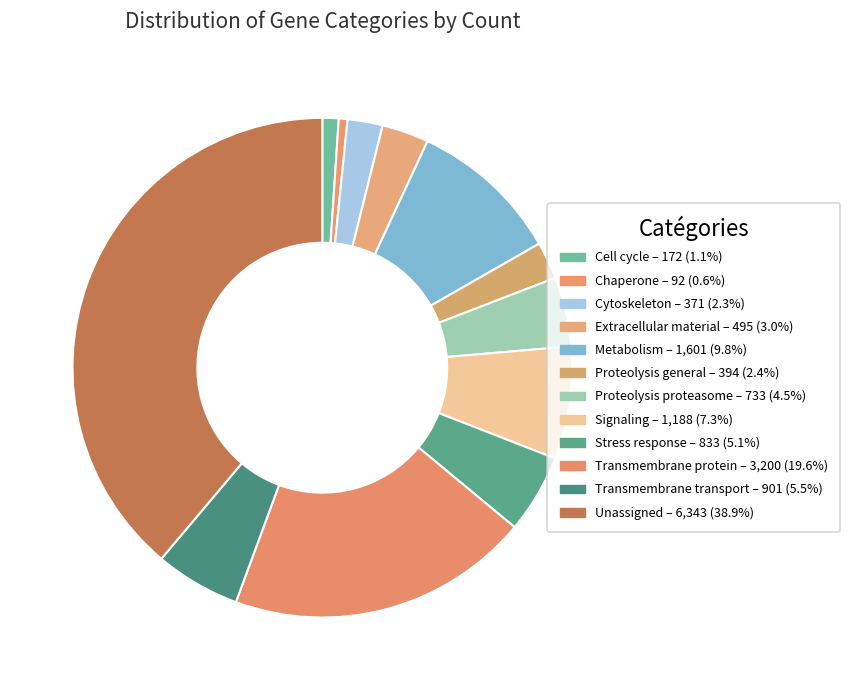

Count the number of slices in the pie.

12